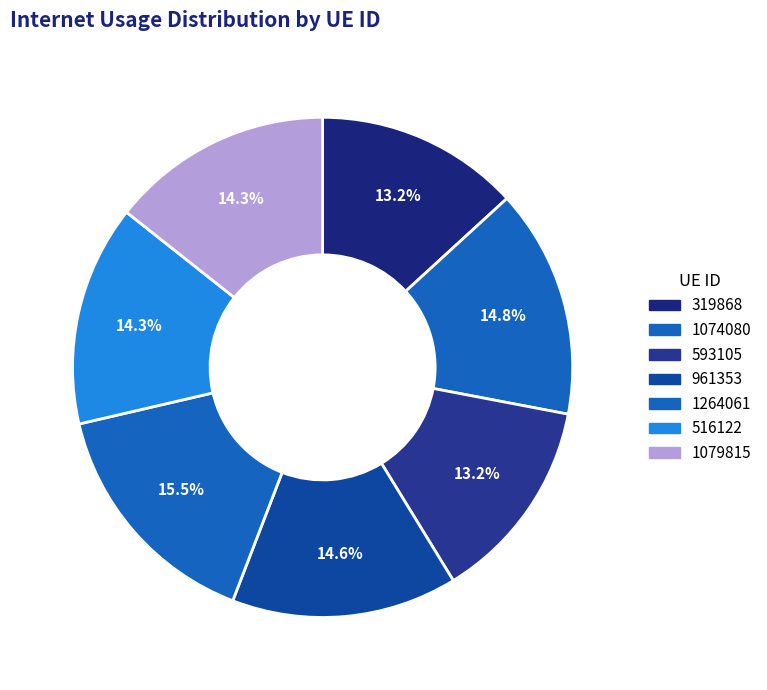

To the nearest percent, what is the average slice percentage?

14%